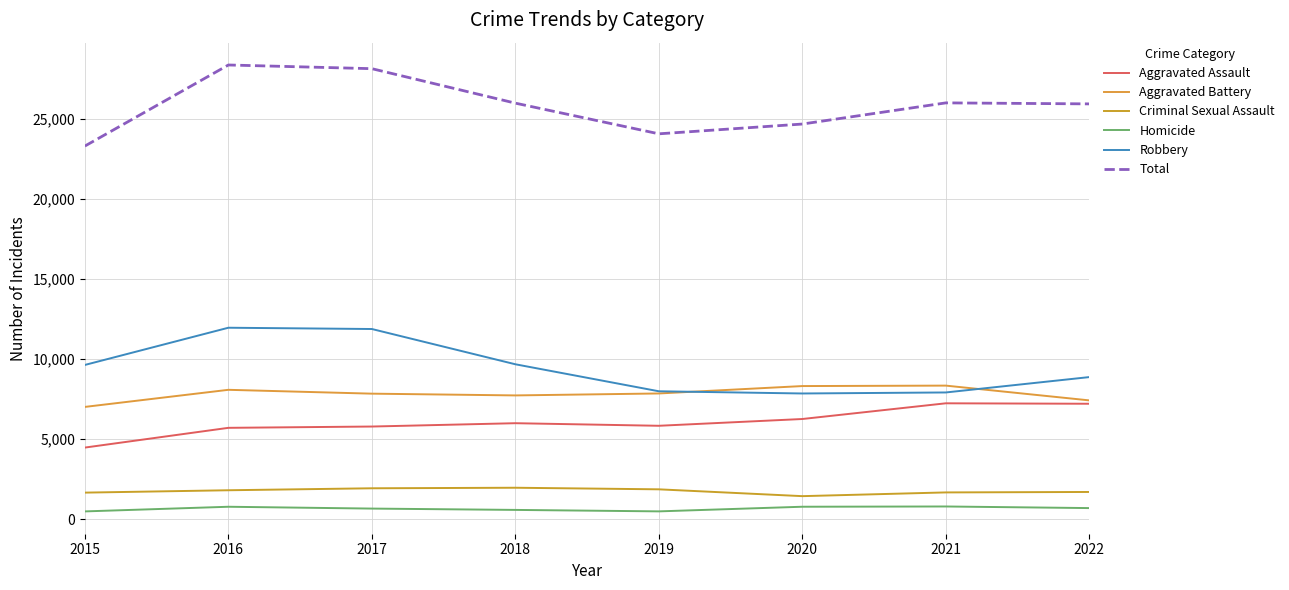

What is the value of the Homicide point at the 2nd from the left?

786